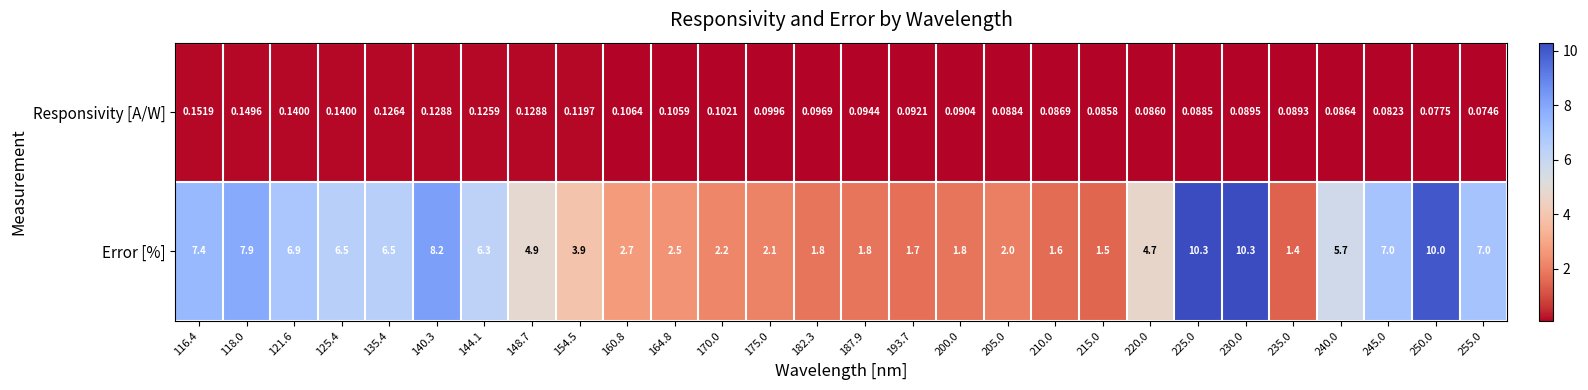

Is the value of Error [%] at 255.0 greater than the value of Responsivity [A/W] at 121.6?

Yes